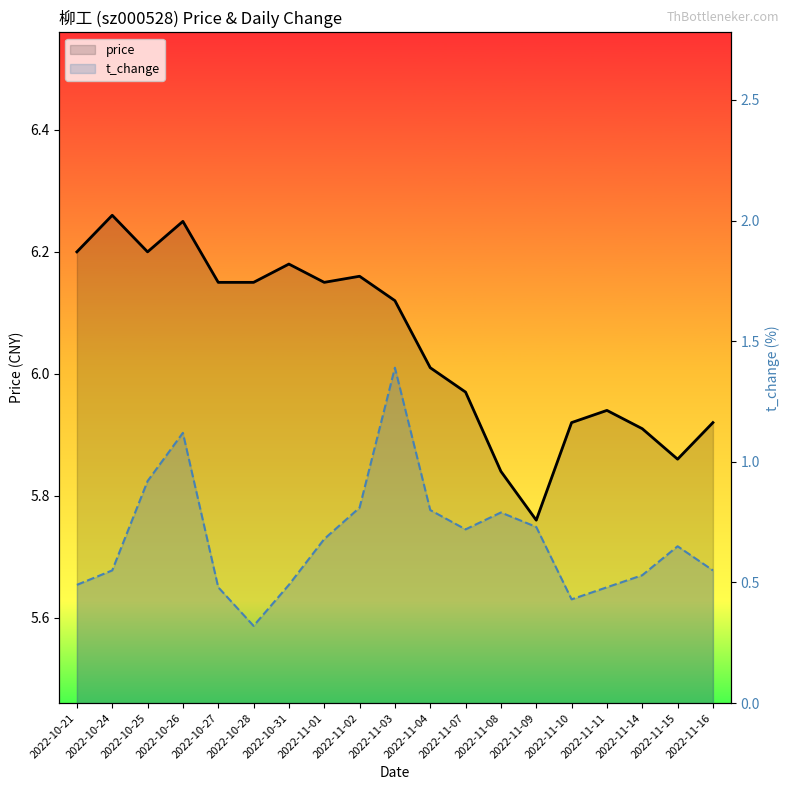

True or false: price and t_change intersect in this chart.

False